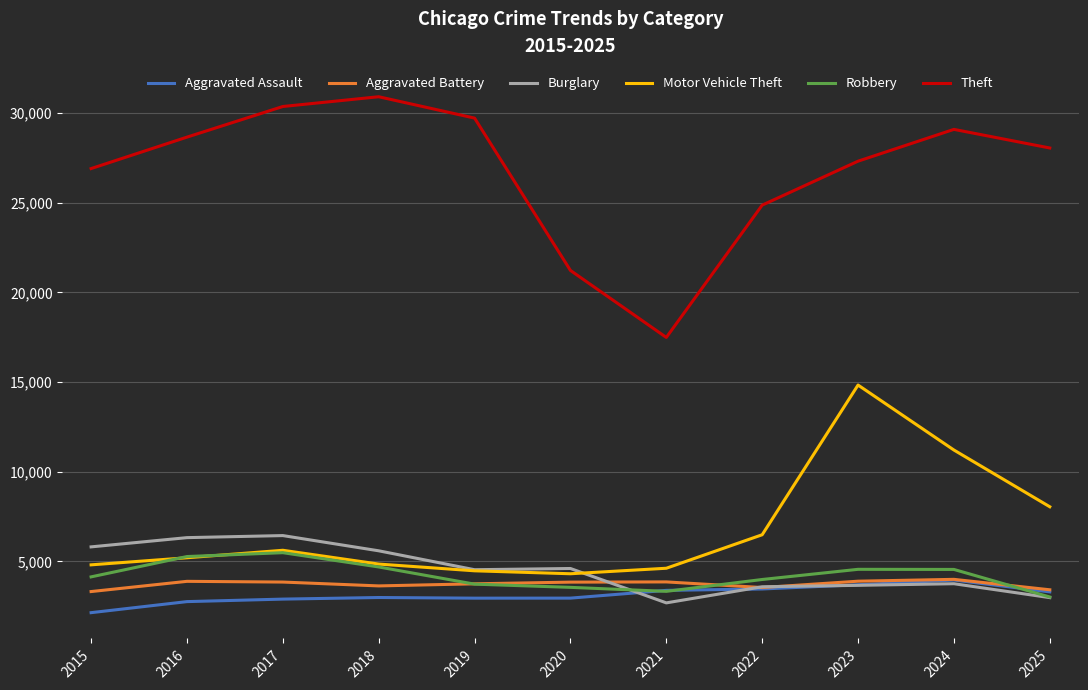

What is the total value across all series at 2015?

47134